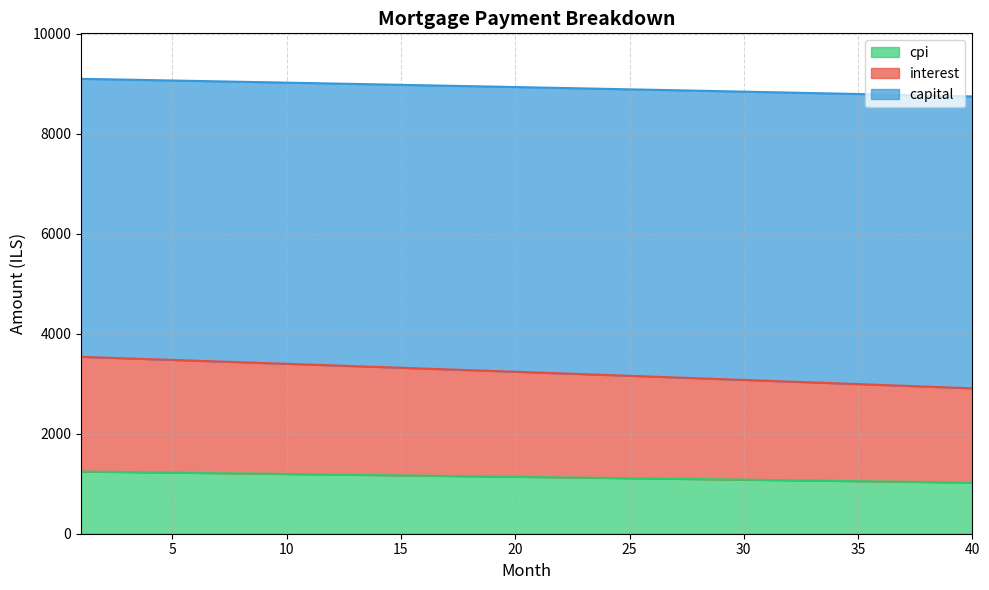

Where does the interest series first go above 3240?

1